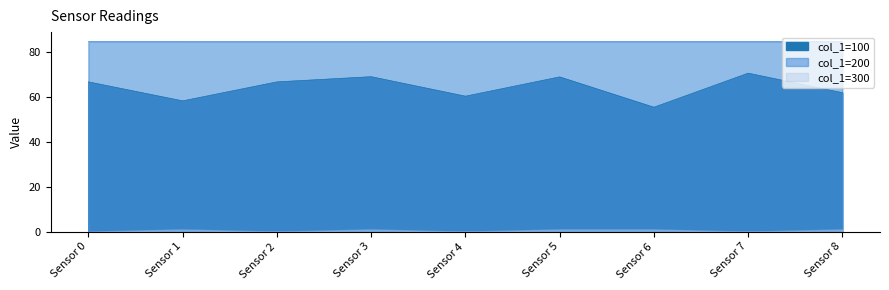

Reading right to left, list all the values displayed in this chart.

col_1_100: Sensor 8=61.9	Sensor 7=70.7	Sensor 6=55.5	Sensor 5=69.0	Sensor 4=60.4	Sensor 3=69.1	Sensor 2=66.8	Sensor 1=58.3	Sensor 0=66.8
col_1_200: Sensor 8=84.7	Sensor 7=84.7	Sensor 6=84.7	Sensor 5=84.7	Sensor 4=84.7	Sensor 3=84.7	Sensor 2=84.7	Sensor 1=84.7	Sensor 0=84.7